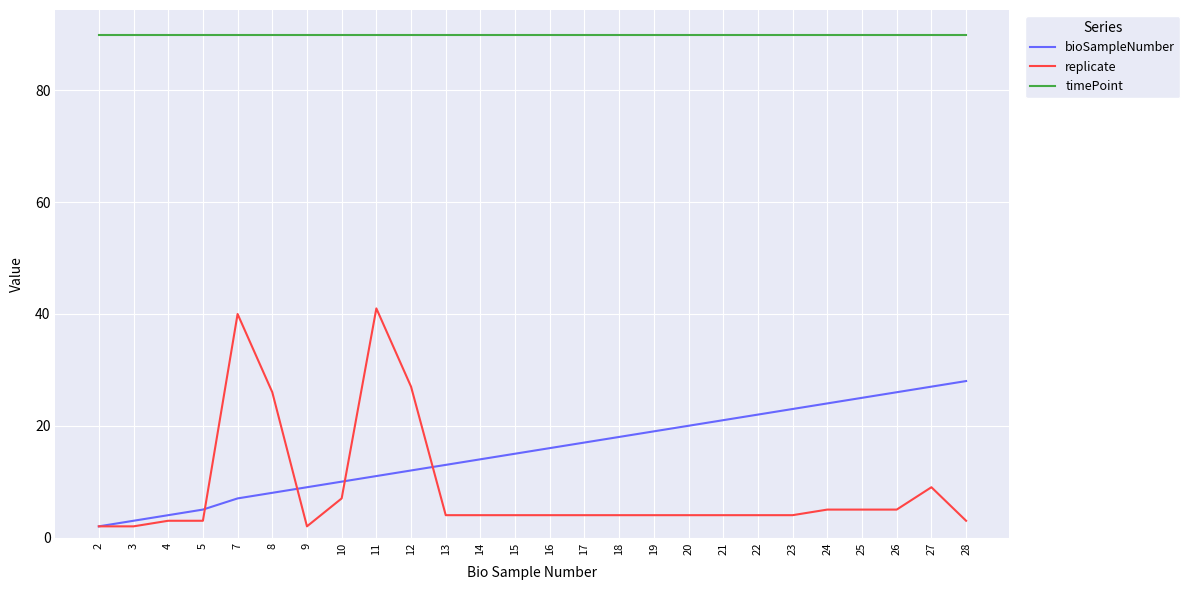

What is the maximum value for replicate?

41